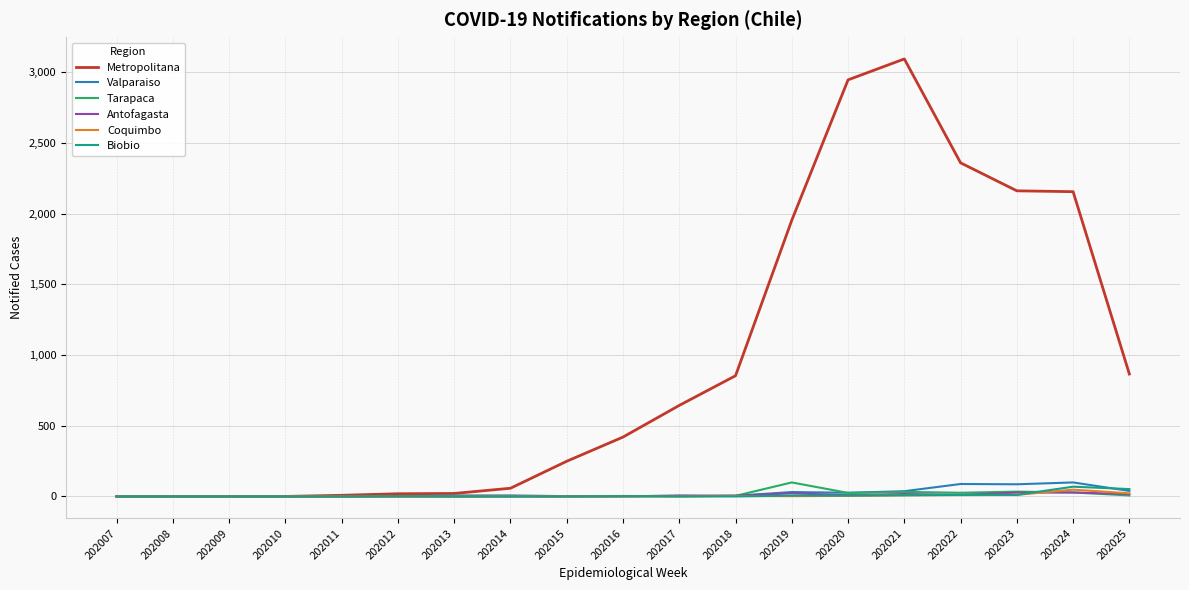

Which series changed the most between 202015 and 202020?

Metropolitana